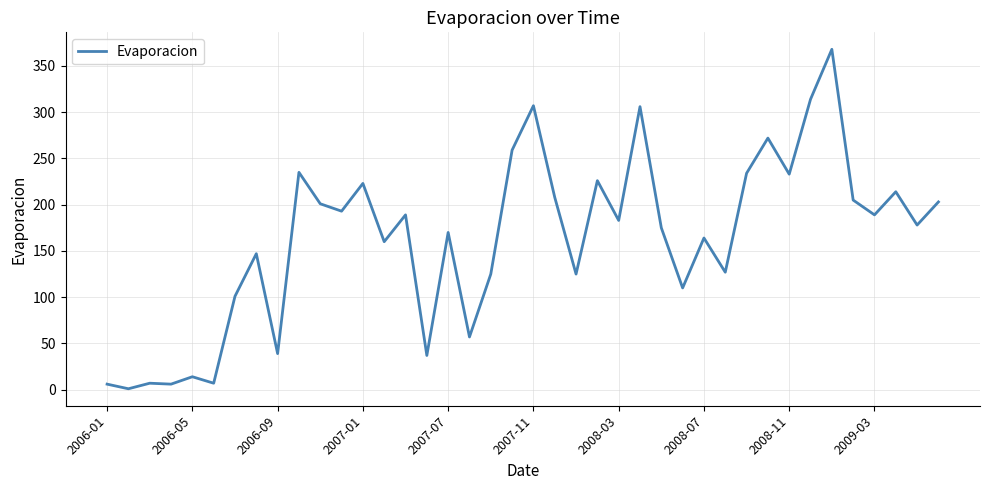

What is the greatest value displayed?

368